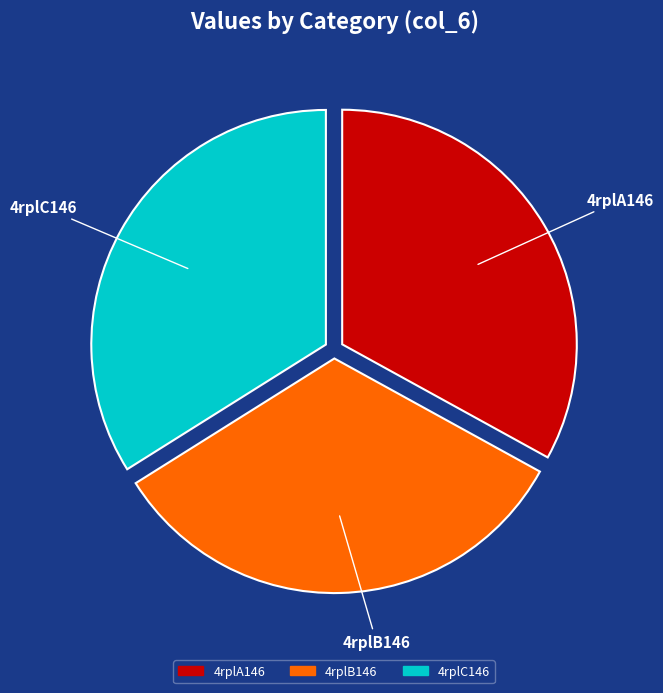

Is the sum of 4rplC146 and 4rplA146 greater than half?

Yes